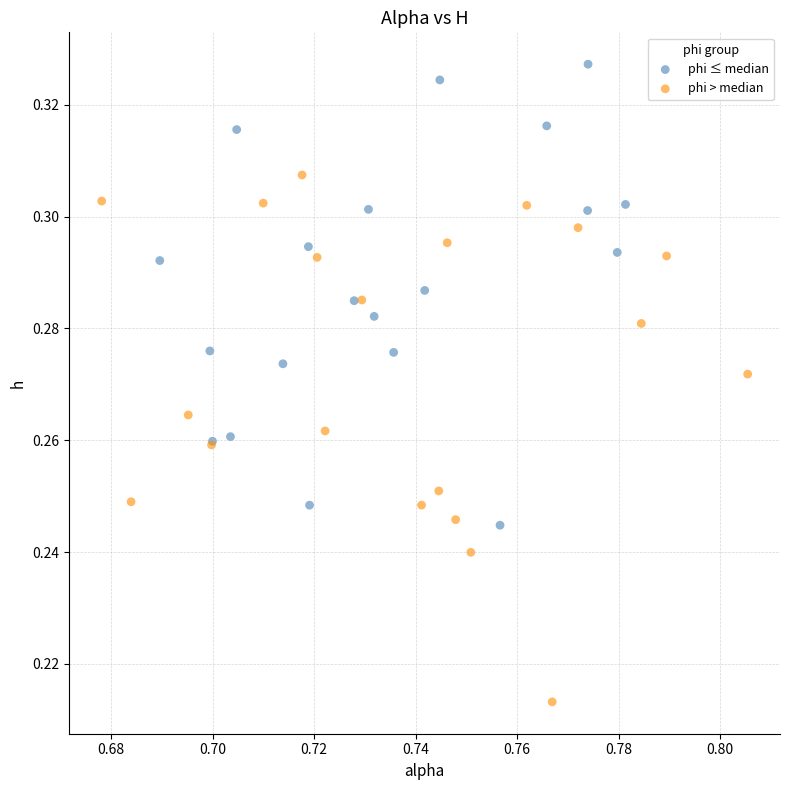

Which series reaches the maximum Y coordinate?

phi ≤ median